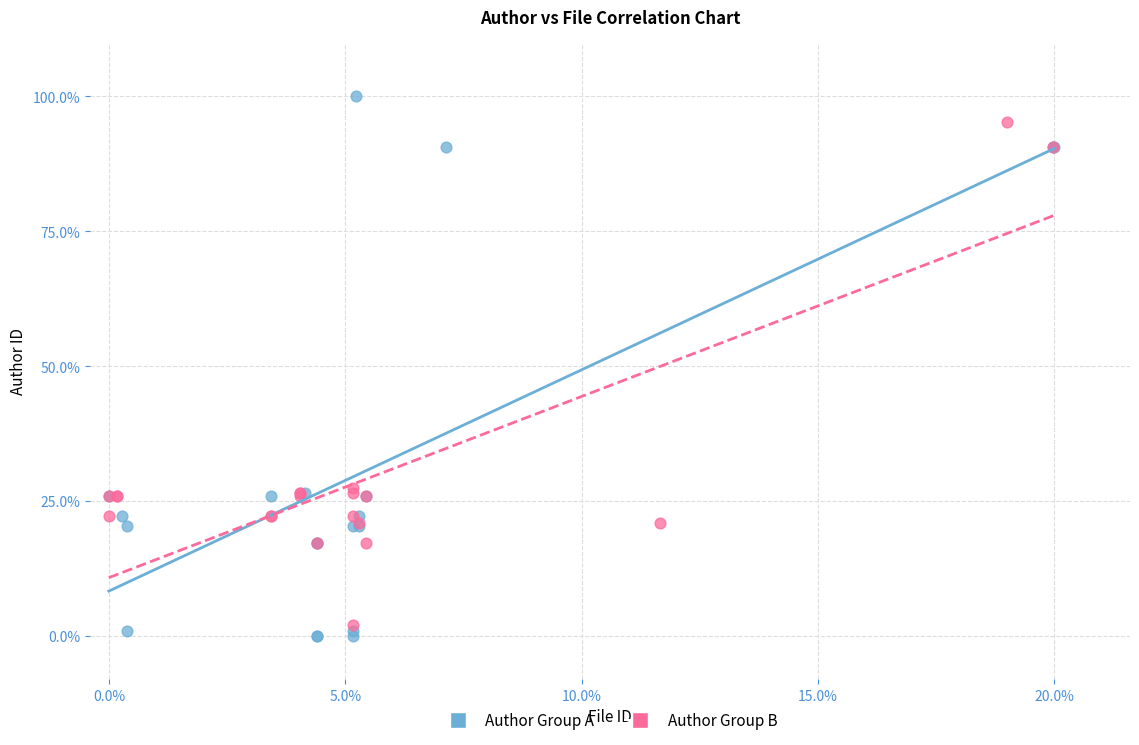

Which series reaches the minimum Y coordinate?

Author Group A